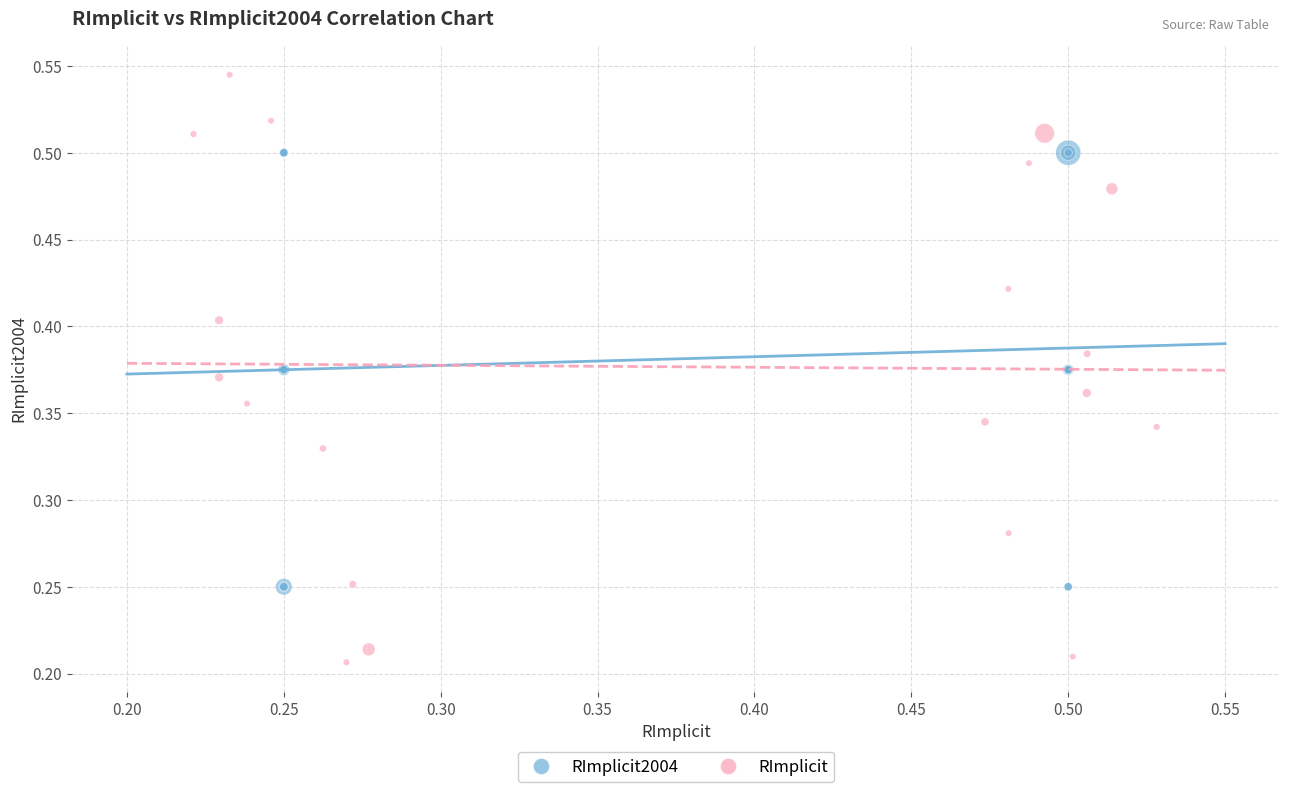

Which series contains the highest Y value?

RImplicit